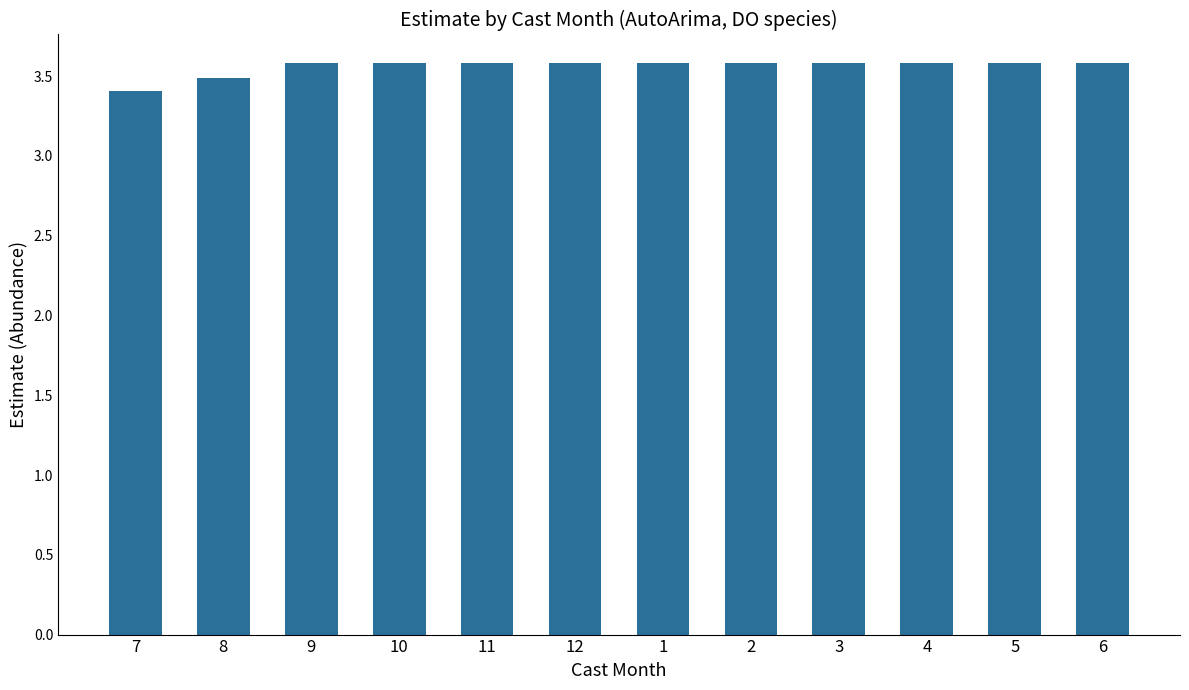

What is the difference between the second highest and second lowest values?

0.1